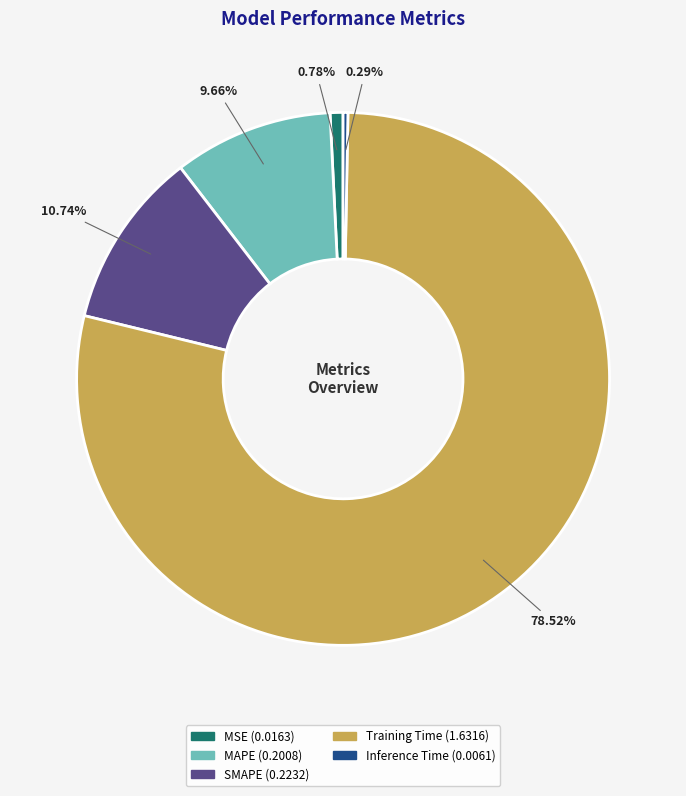

Is there any slice that represents more than half of the pie?

Yes